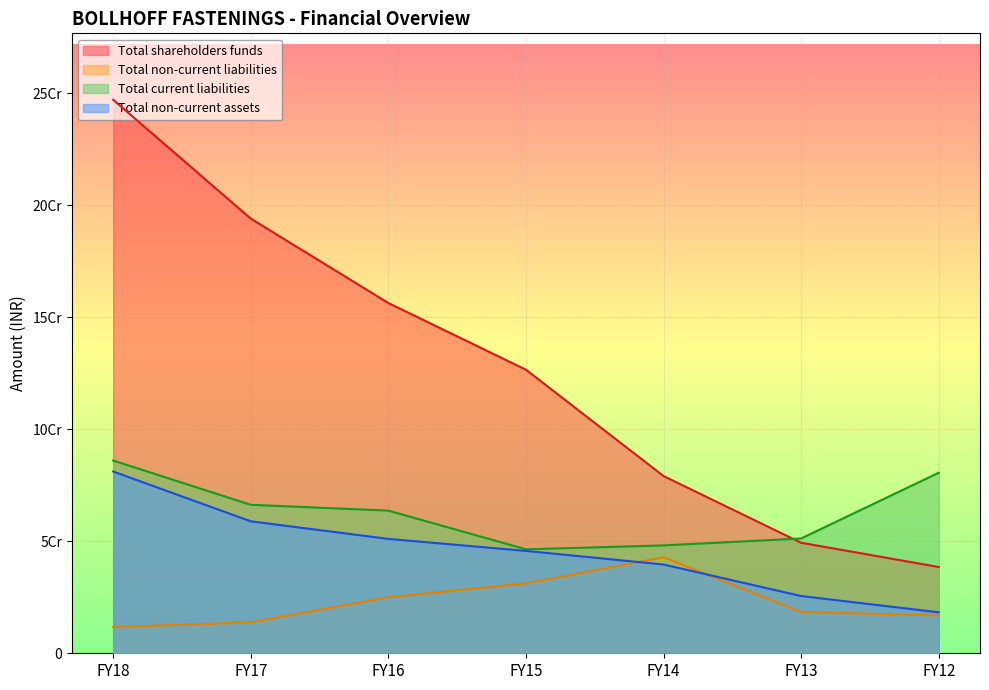

How many intersections are there between Total current liabilities and Total shareholders funds?

1